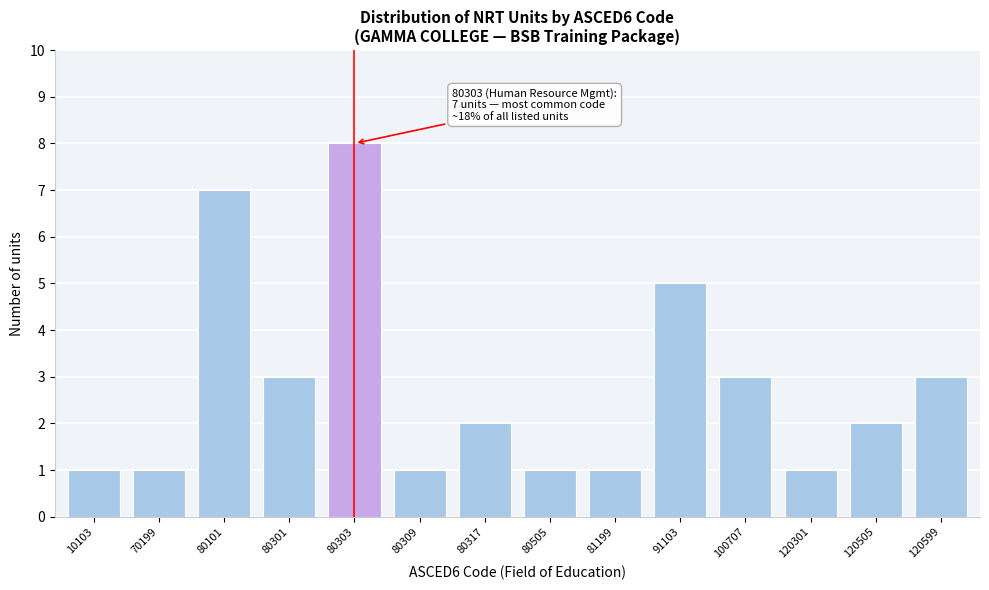

Reading right to left, extract all data points from this chart.

3	2	1	3	5	1	1	2	1	8	3	7	1	1